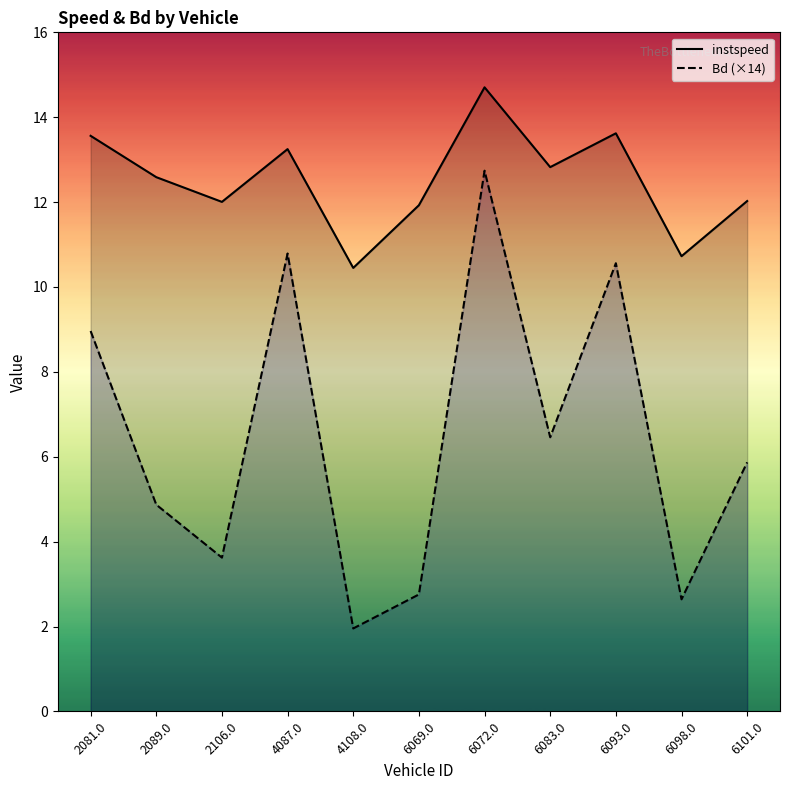

What are all the series names shown in the legend?

instspeed, Bd (×14)